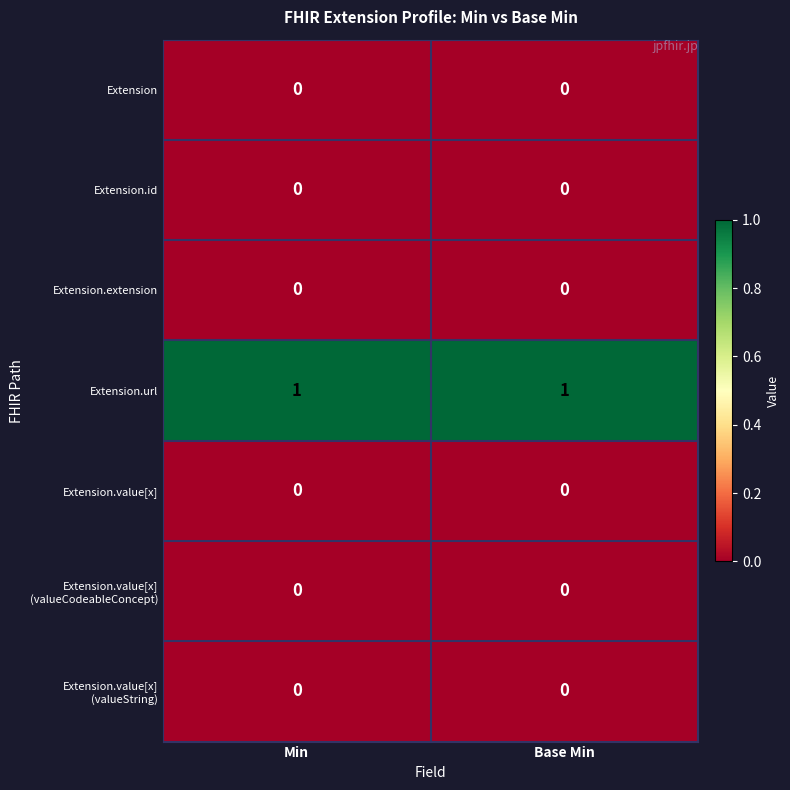

True or false: Extension.url has a value of 0 at Min.

False